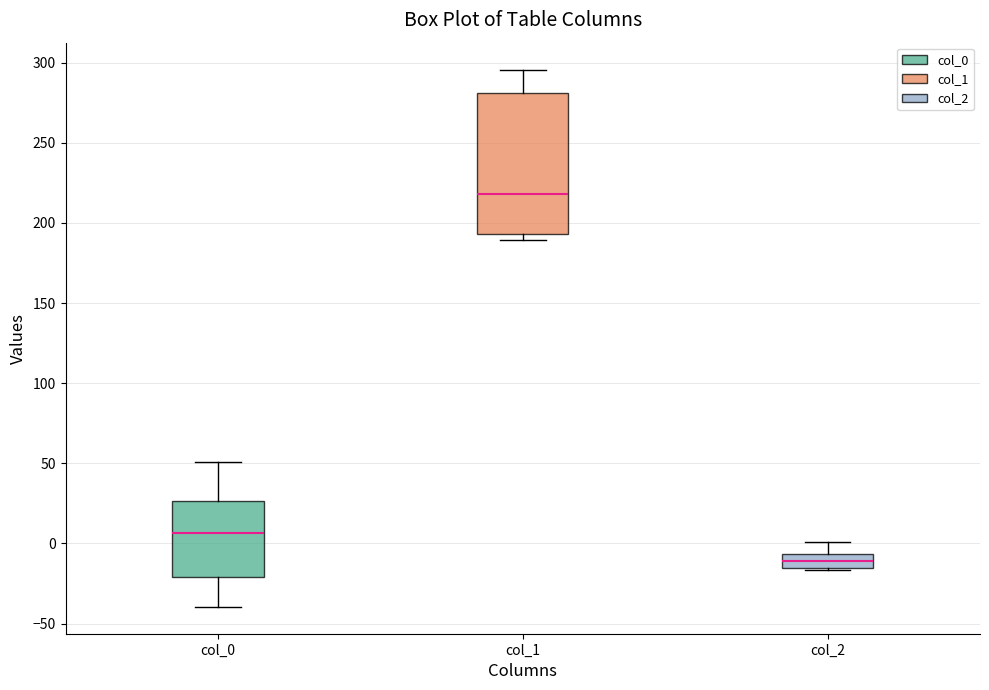

Where does the upper whisker of the box for col_0 end on the y-axis? The values are not printed on the chart, so give them approximately, as read against the axis.

50